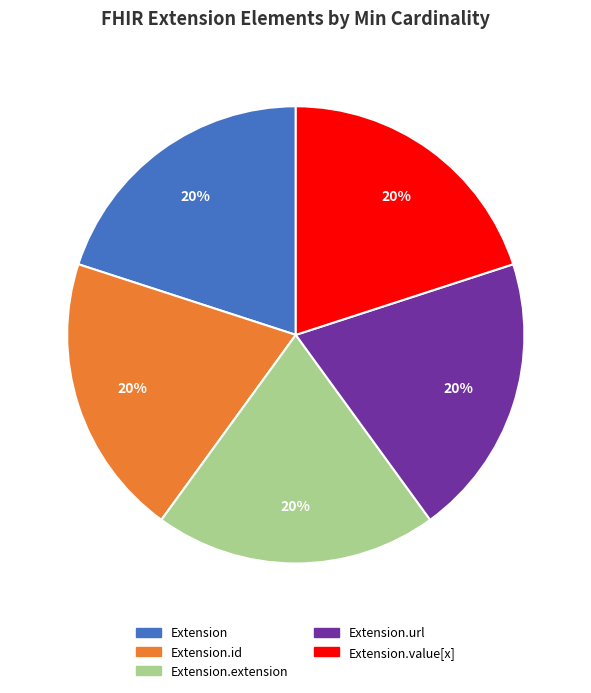

Is there a majority slice in this chart?

No